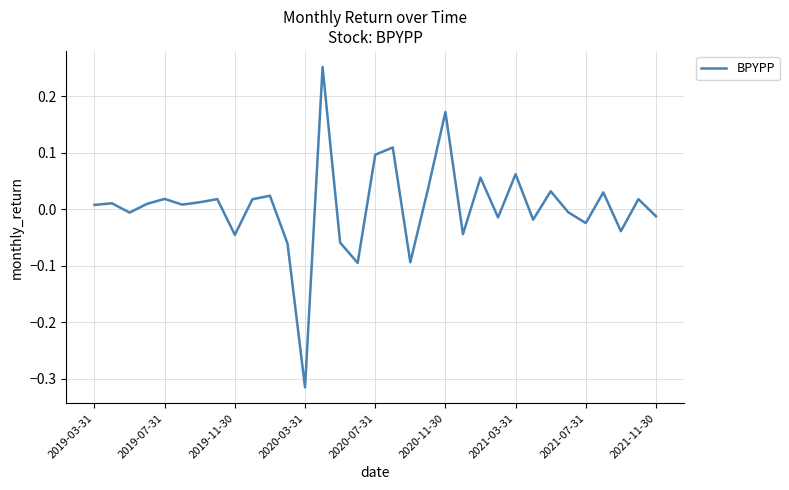

What is the difference between the maximum and minimum values?

0.6